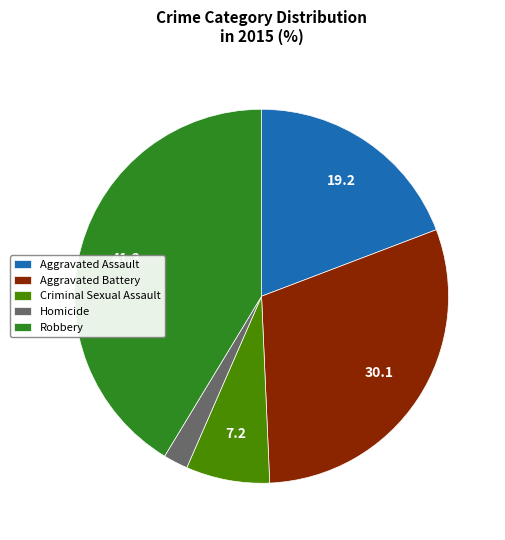

Count the number of slices in the pie.

5